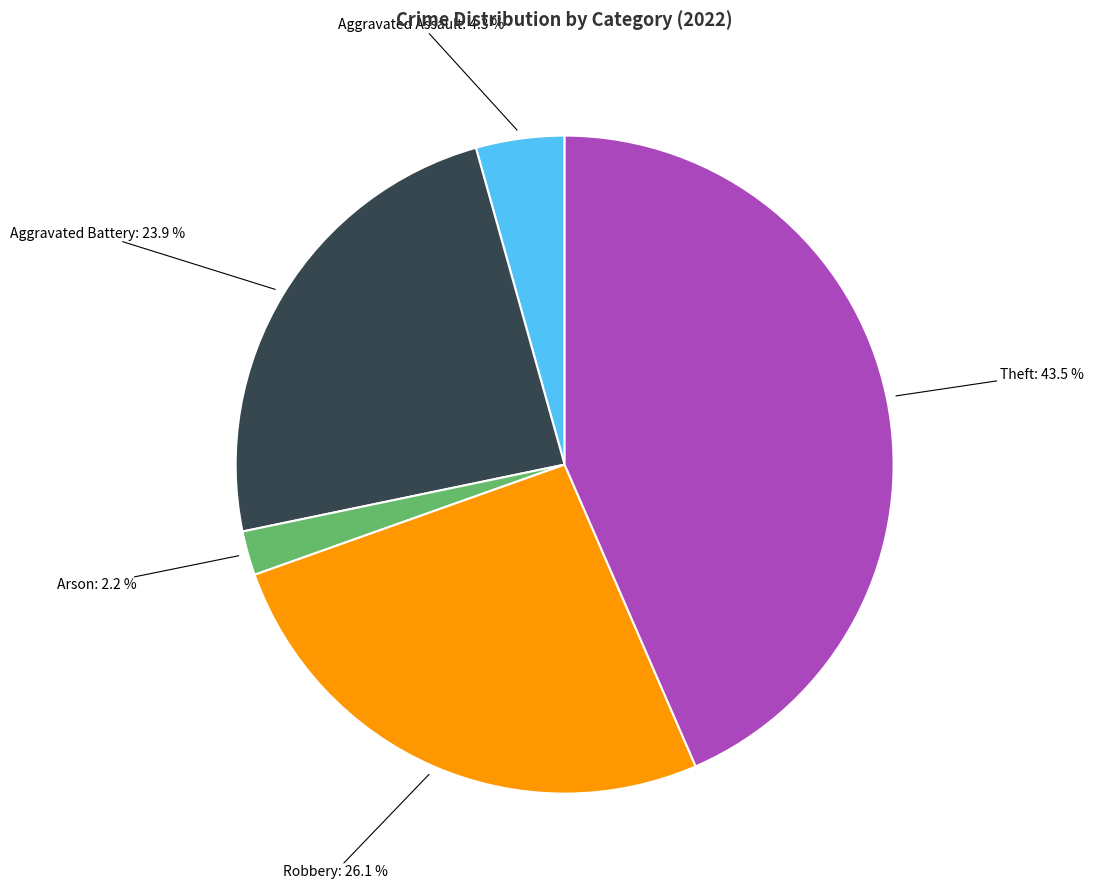

Does any single category account for the majority?

No